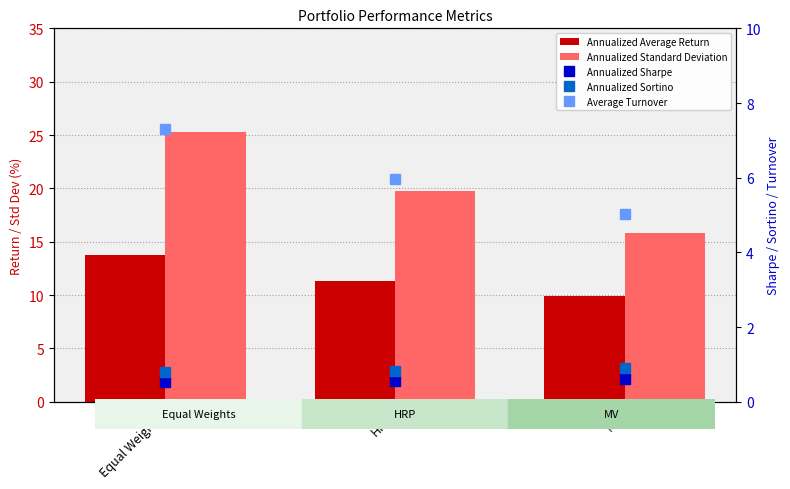

What is the total value across all series at Equal Weights?

47.7